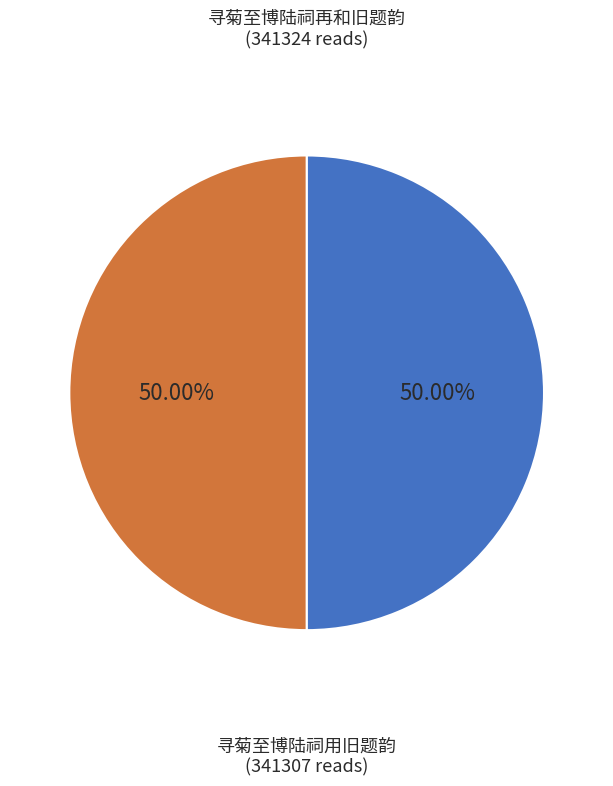

Is the sum of 寻菊至博陆祠再和旧题韵 and 寻菊至博陆祠用旧题韵 greater than half?

Yes